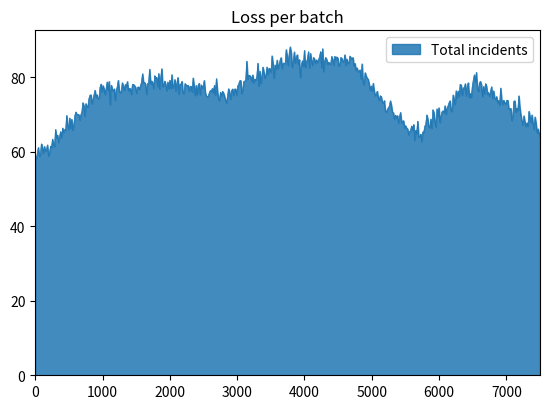

What is the smallest value displayed?

58.1